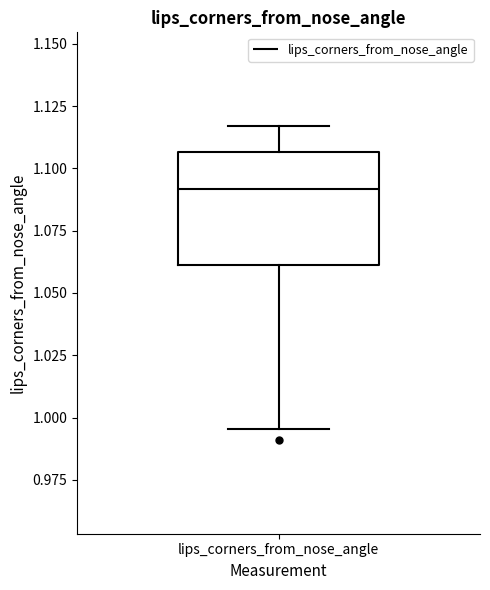

Transcribe this box plot: give where the median line is, the range the box spans, and where the two whiskers end, as read against the y-axis. The values are not printed on the chart, so give them approximately, as read against the axis.

median 1.090, box 1.060 to 1.105, whiskers 0.995 to 1.115